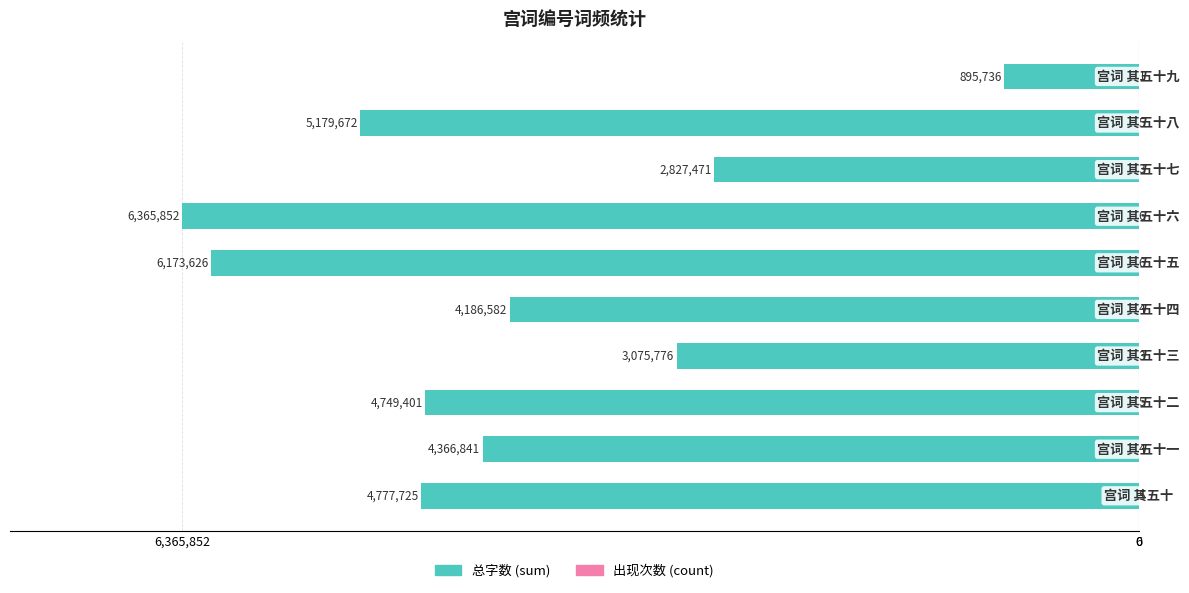

What value does the 出现次数 (count) series have at 8?

5